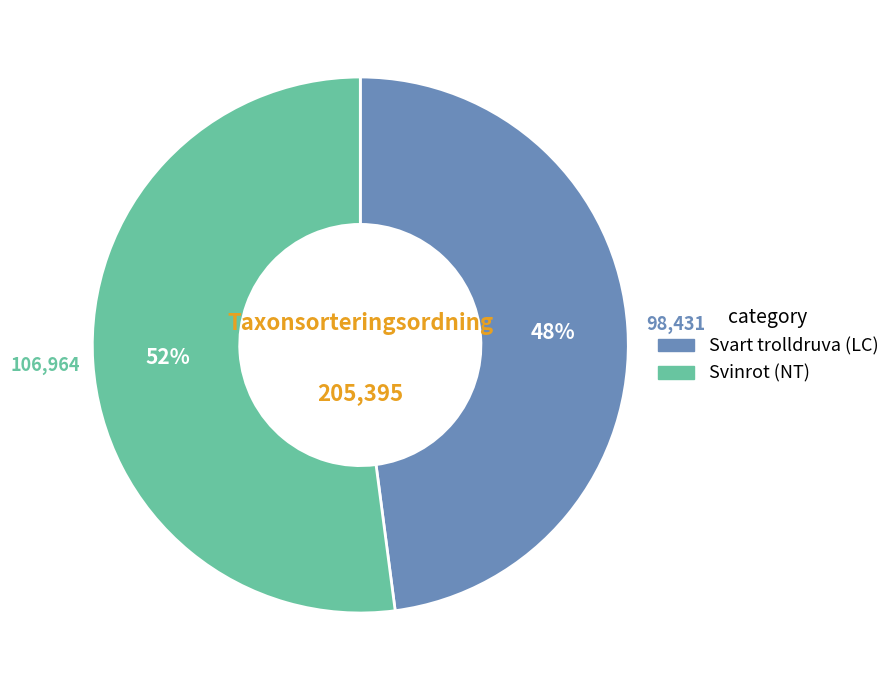

How many segments does this pie chart have?

2